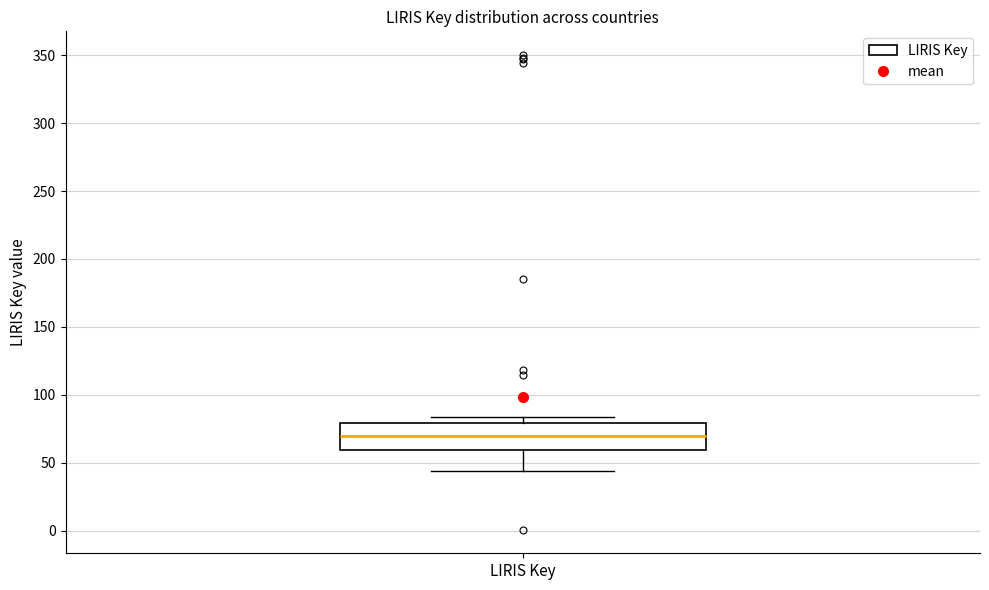

Transcribe this box plot: give where the median line is, the range the box spans, and where the two whiskers end, as read against the y-axis. The values are not printed on the chart, so give them approximately, as read against the axis.

median 70, box 60 to 80, whiskers 45 to 85